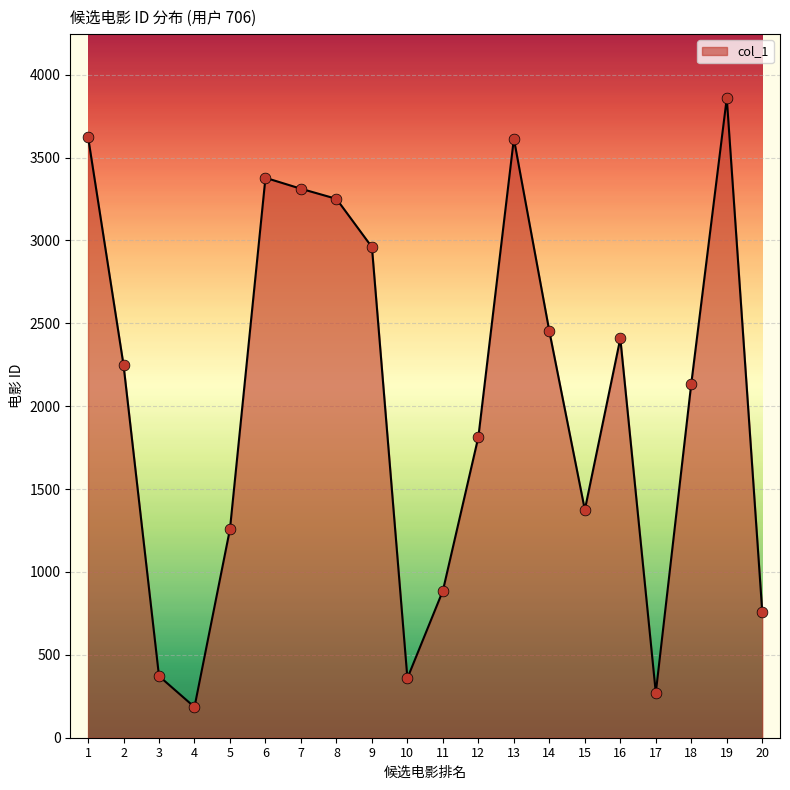

What is the change in value from 4 to 14?

+2267